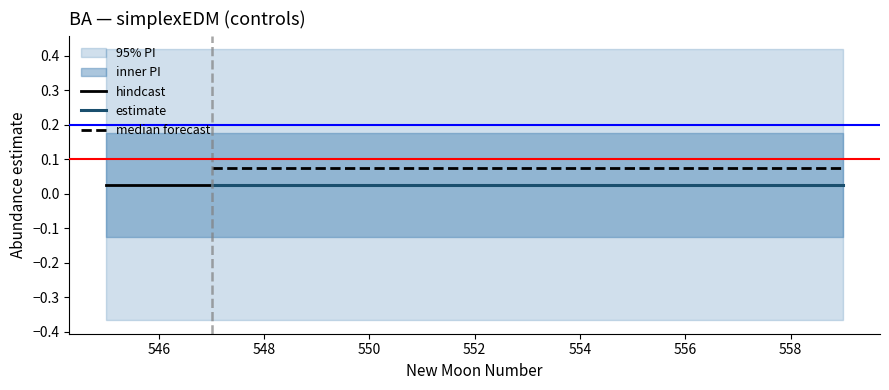

What is the difference between the highest and lowest values at 6?

0.8